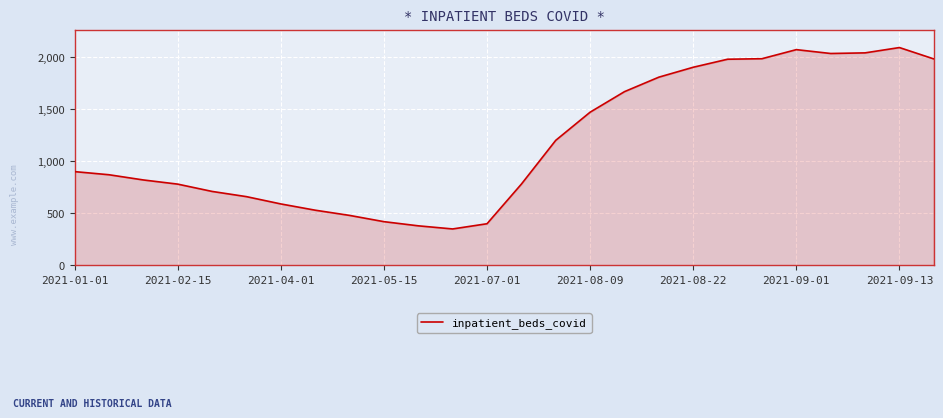

What is the greatest value displayed?

2090